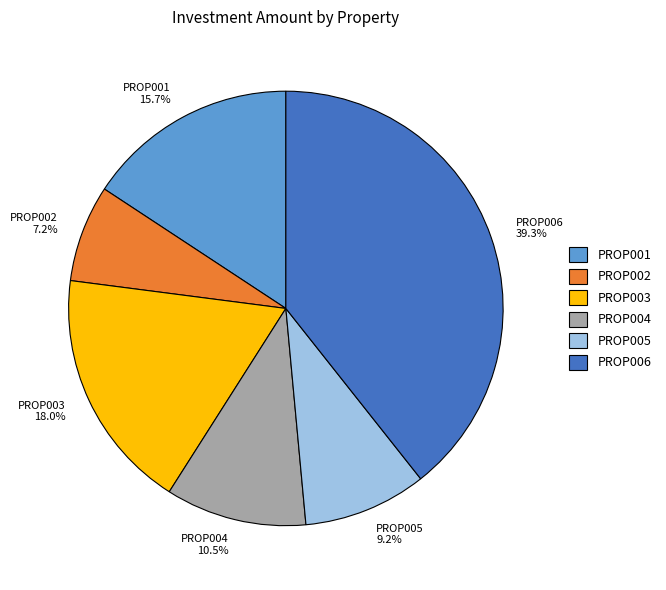

Is there a majority slice in this chart?

No